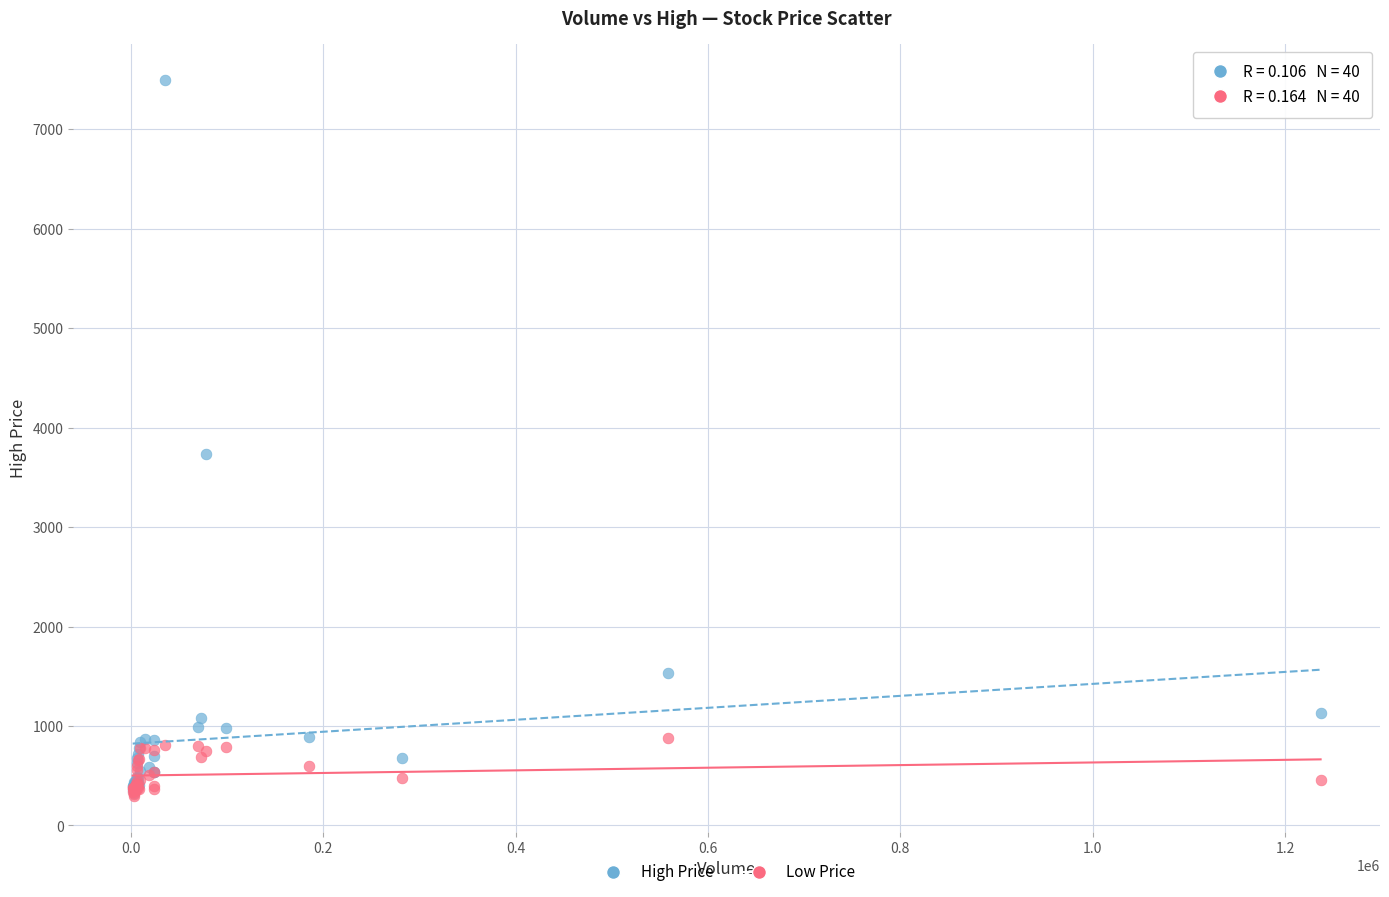

Across all series, what Y value is closest to 3899?

3736.0